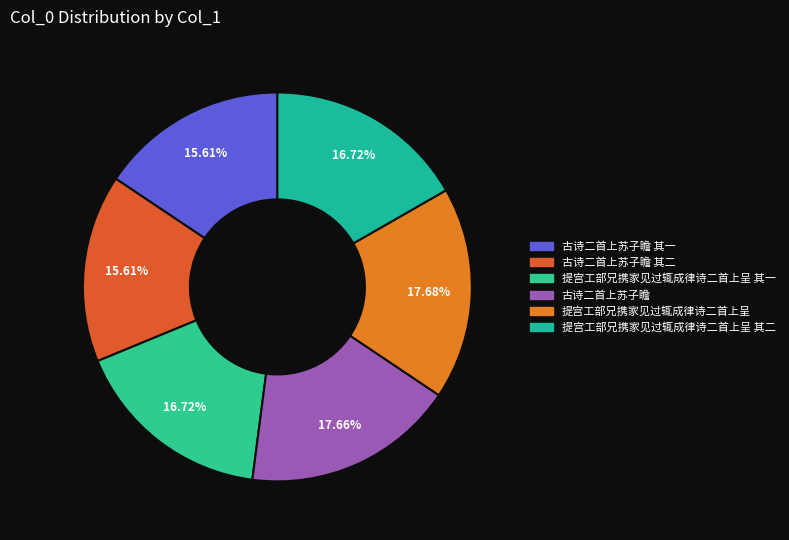

How many segments does this pie chart have?

6